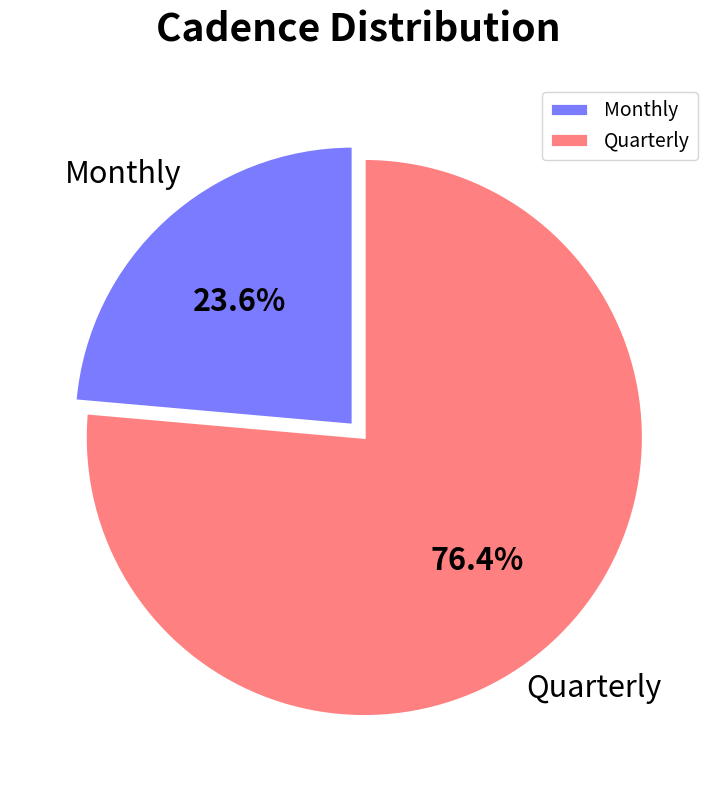

To the nearest percent, what portion does Monthly represent?

24%